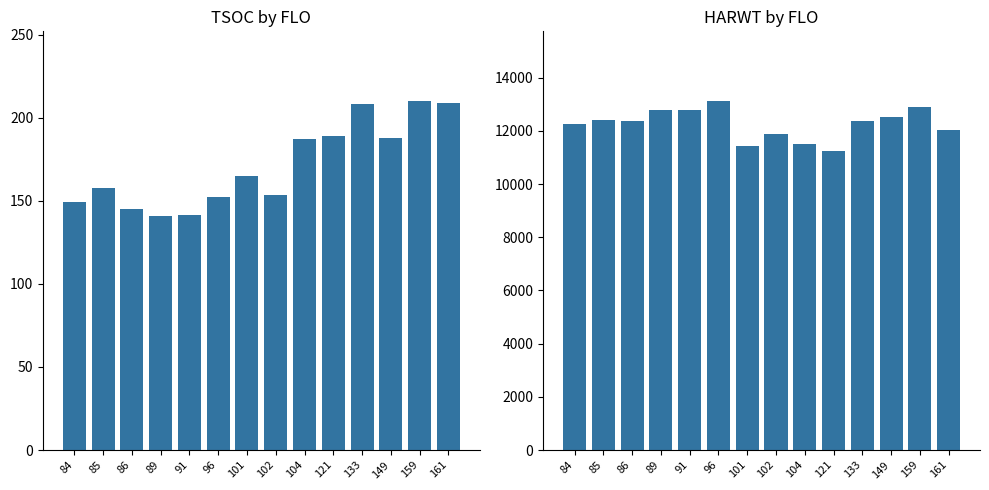

Rank the series by their average value, from lowest to highest.

TSOC, HARWT